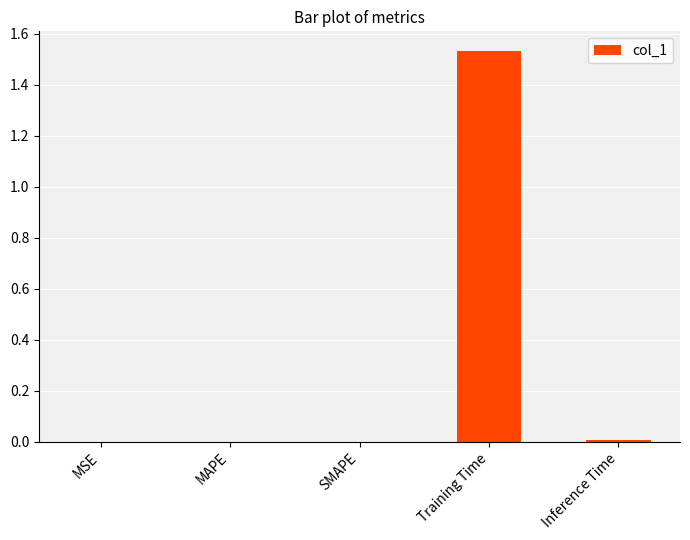

True or false: the data shows 0.0 at Inference Time.

True